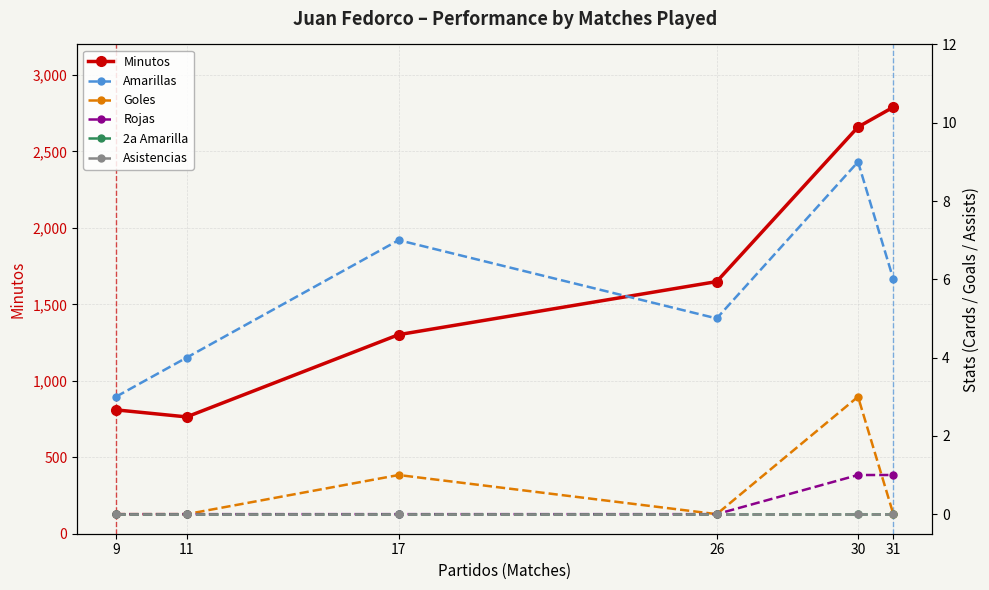

What is the total value across all series at 9?

813